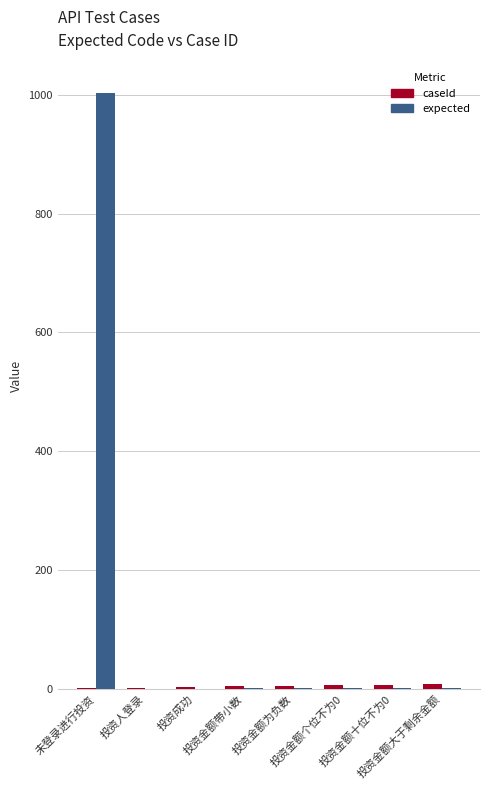

Which series has the largest total across all categories?

expected